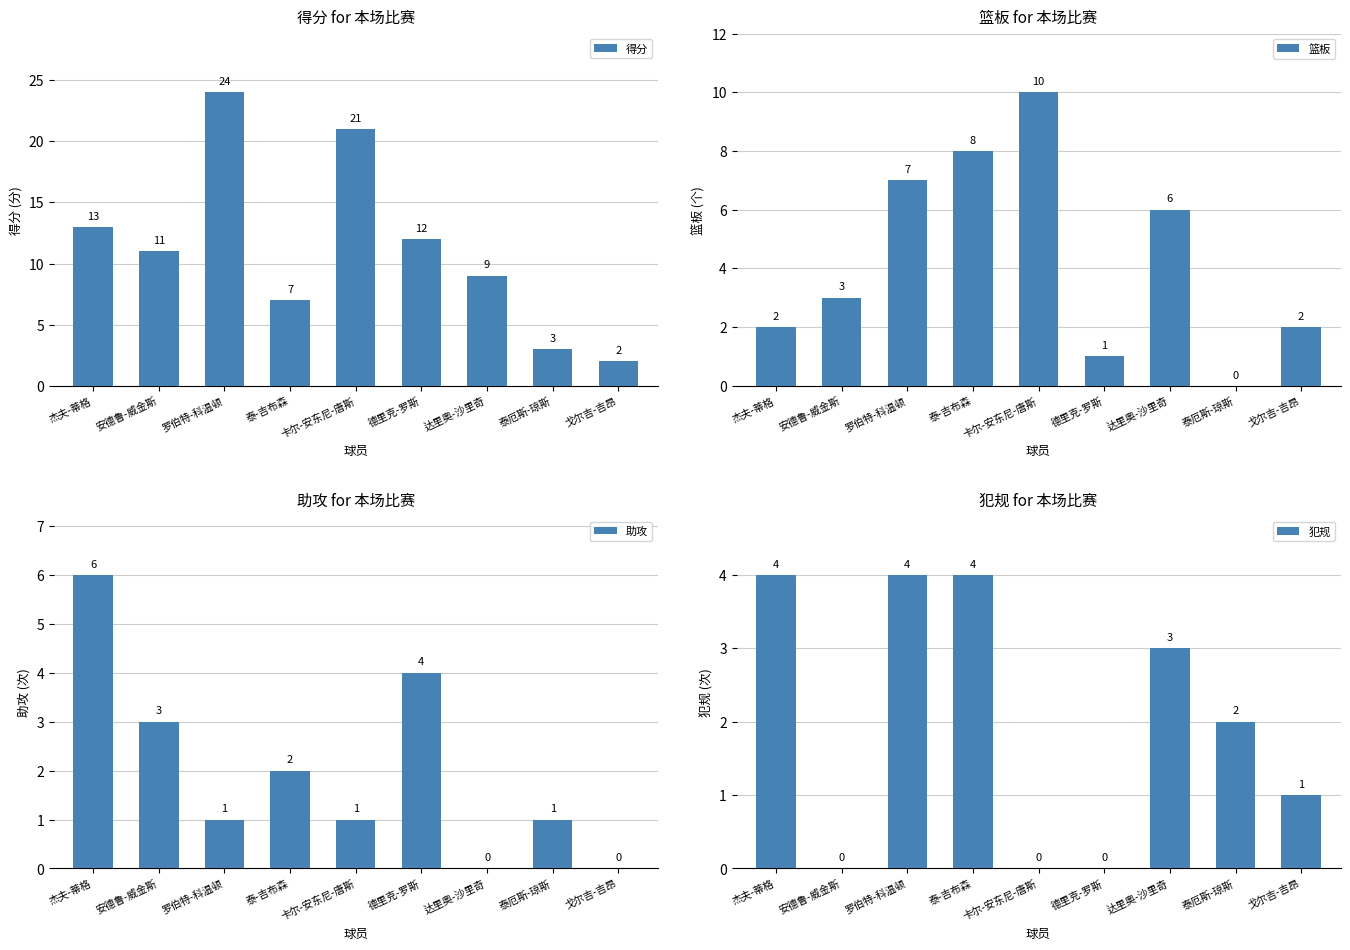

What is the difference between the maximum and minimum values in the 犯规 series?

4